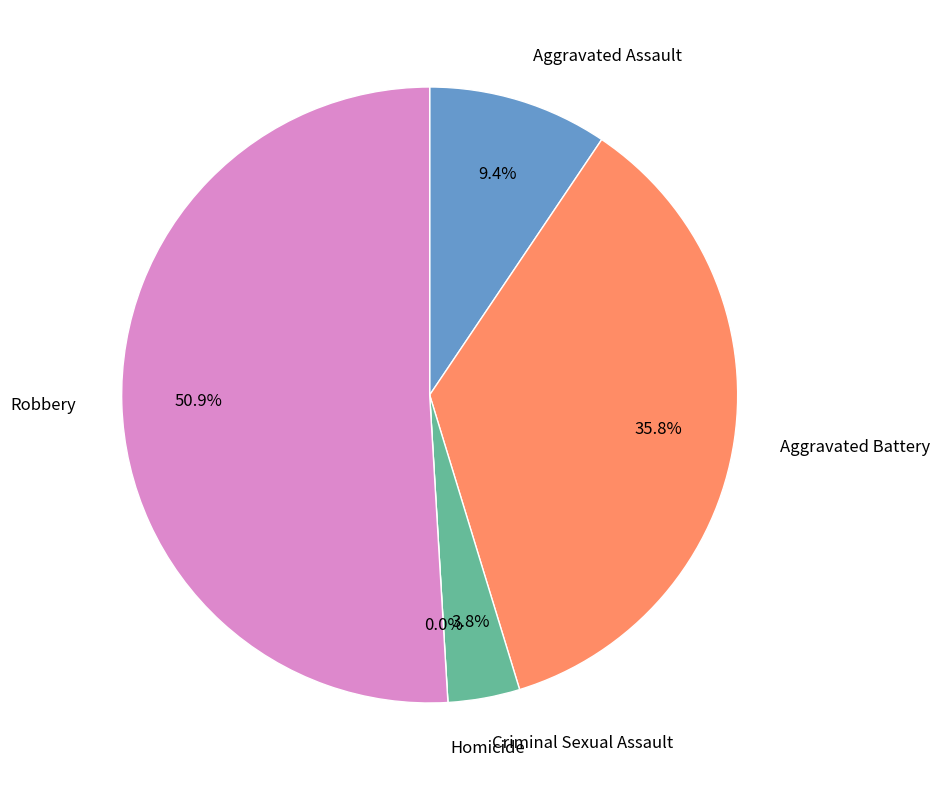

What portion of the pie excludes Aggravated Battery?

64.2%